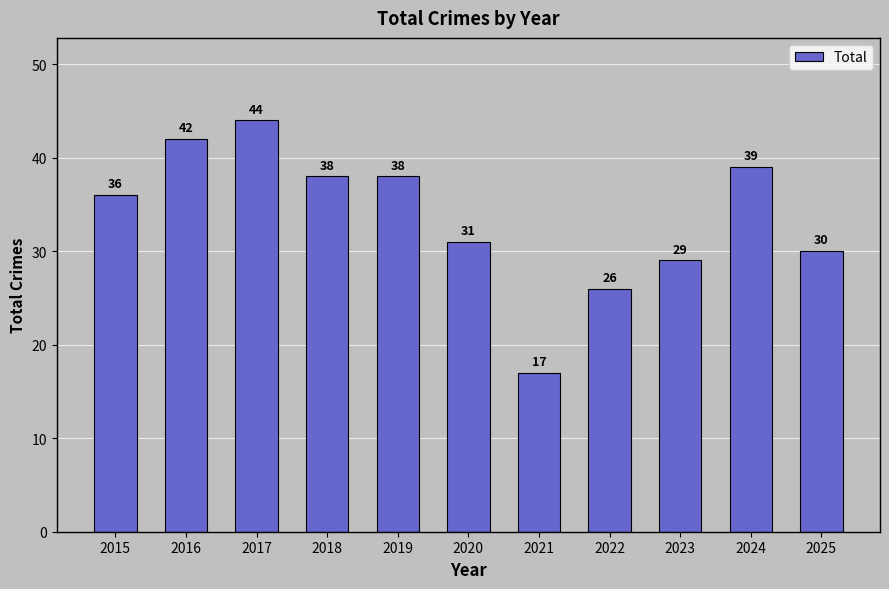

How many categories are shown in the chart?

11